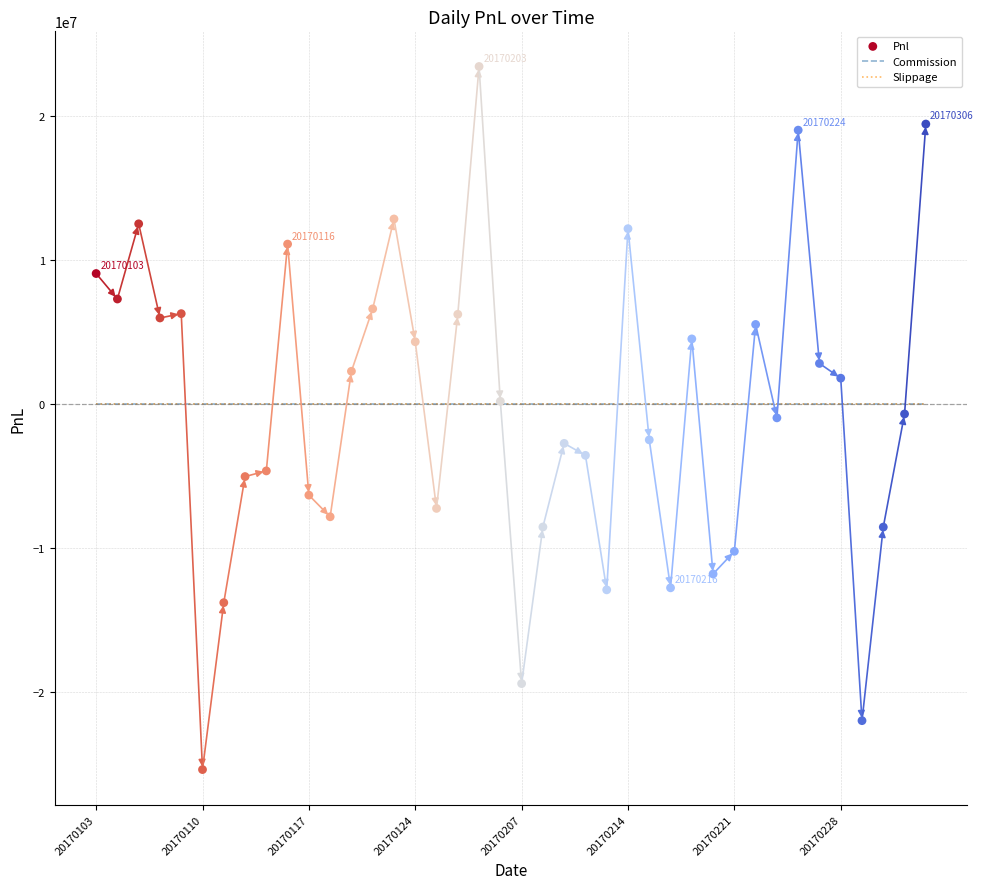

Which series contains the lowest Y value?

Pnl